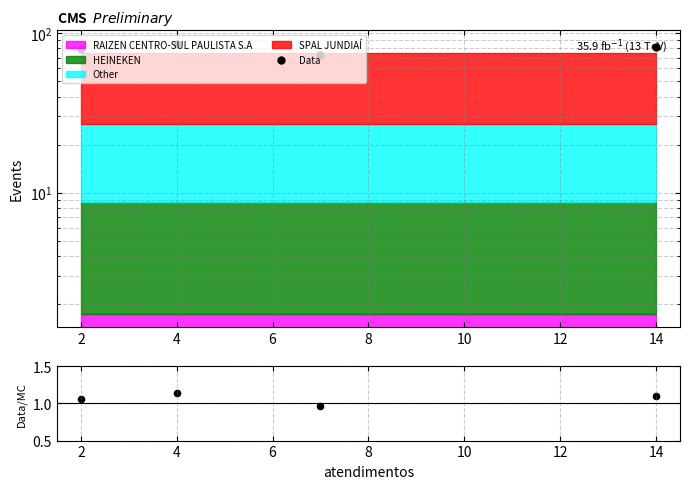

What is the total value across all series at 4?

73.5